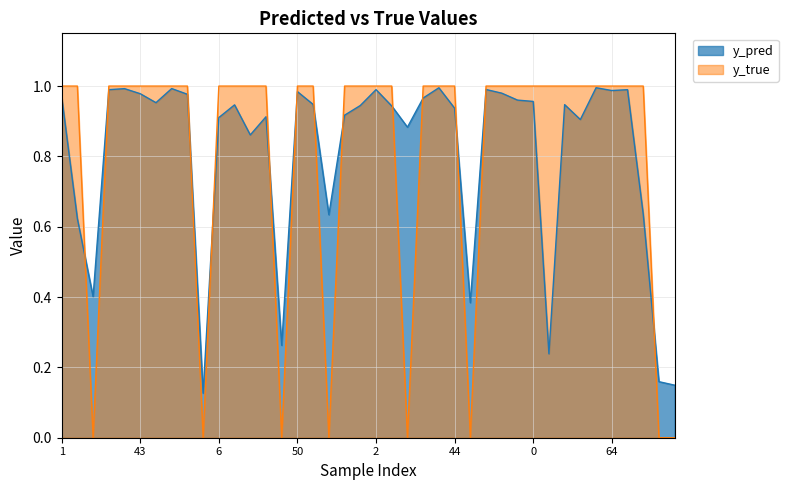

Count the y_true values in the range 1 to 2.

32